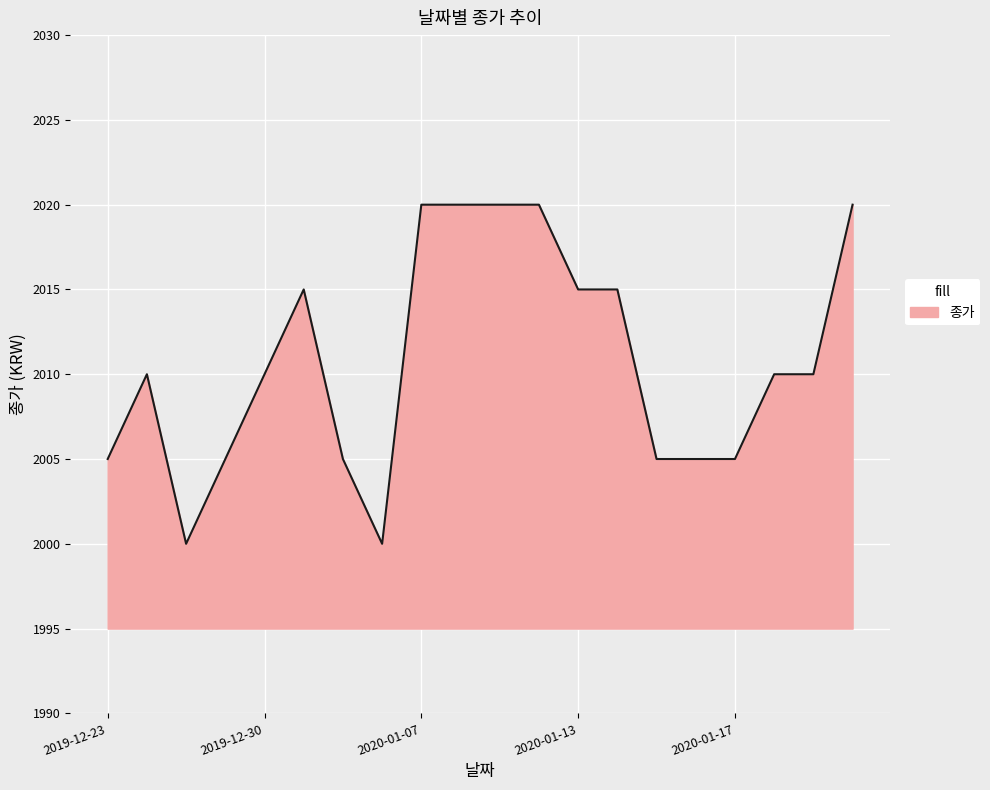

What is the minimum value shown in the chart?

2000